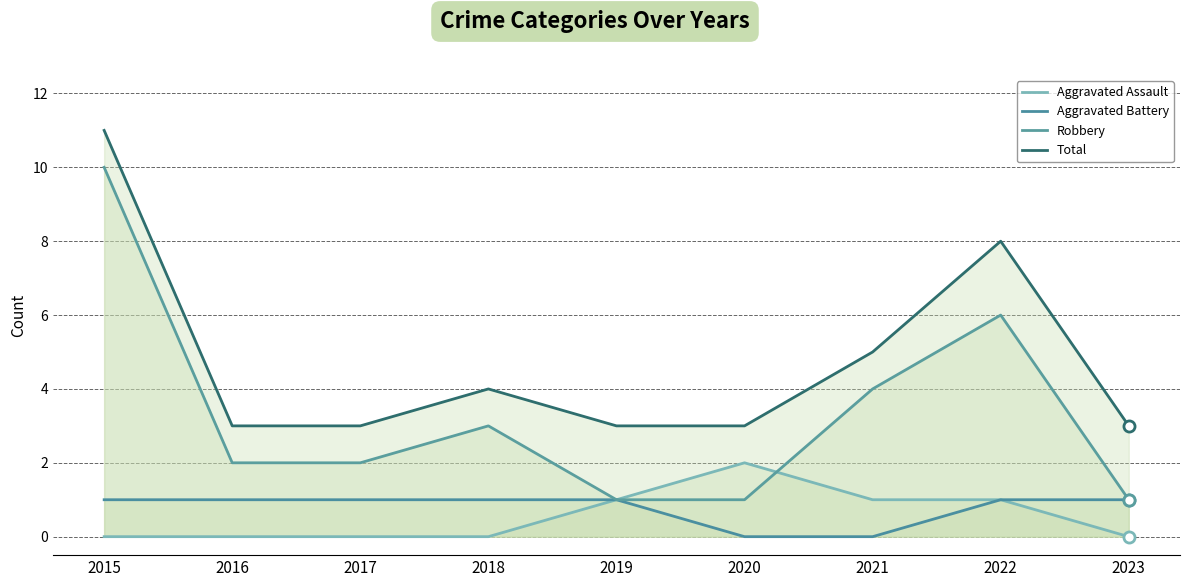

Reading left to right, what are all the values shown in this chart?

Aggravated Assault: 0	0	0	0	1	2	1	1	0
Aggravated Battery: 1	1	1	1	1	0	0	1	1
Robbery: 10	2	2	3	1	1	4	6	1
Total: 11	3	3	4	3	3	5	8	3